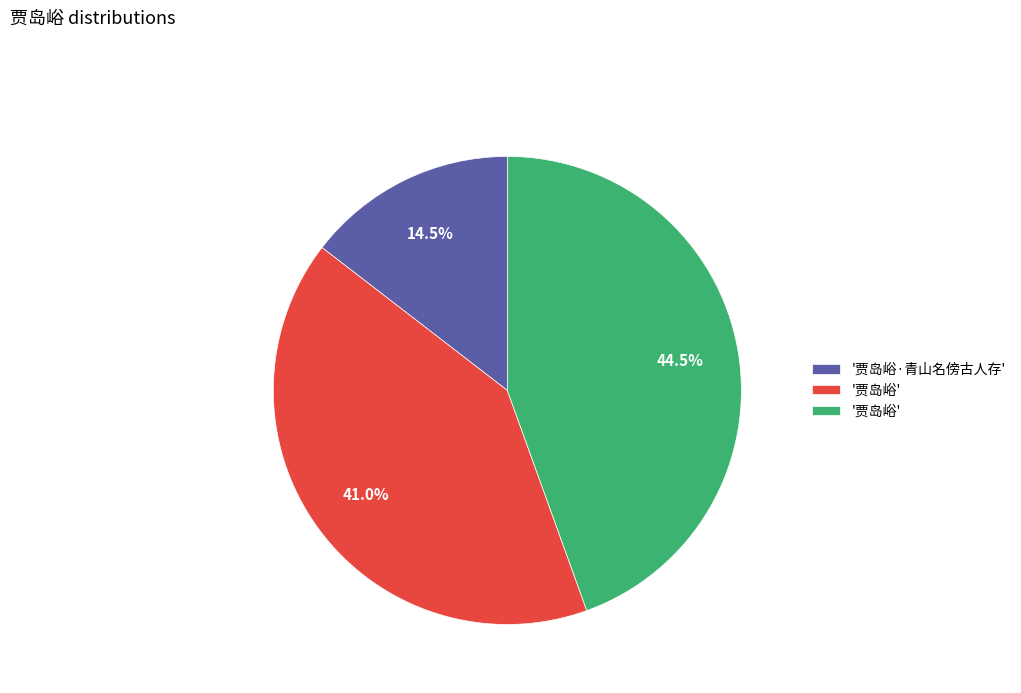

How many slices are in this pie chart?

3